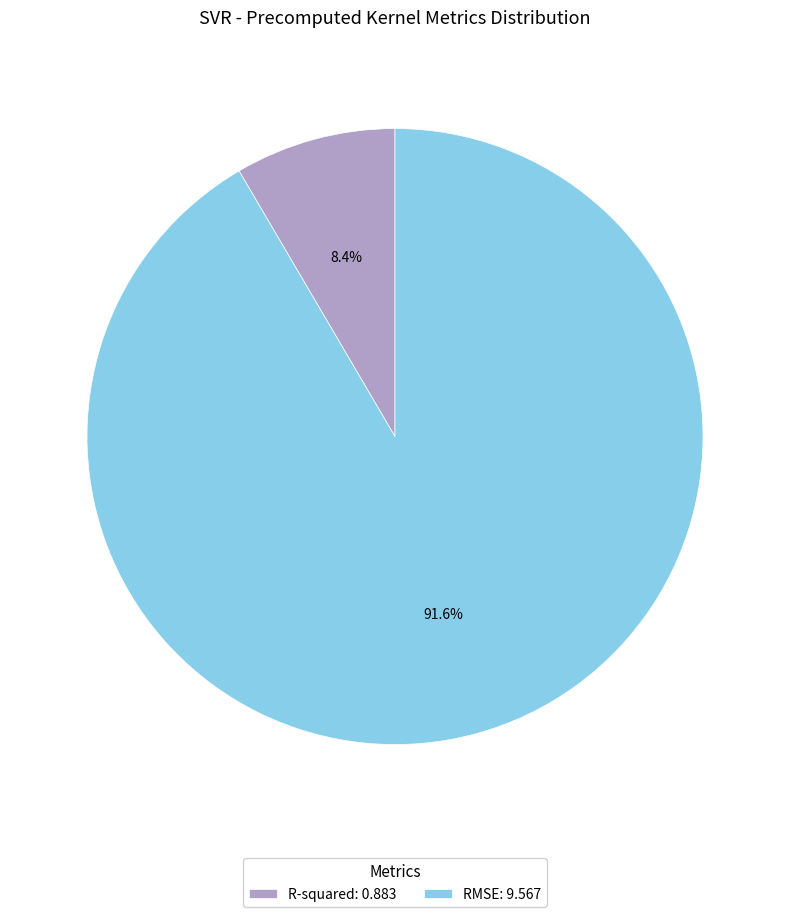

Which has a higher value, R-squared or RMSE?

RMSE